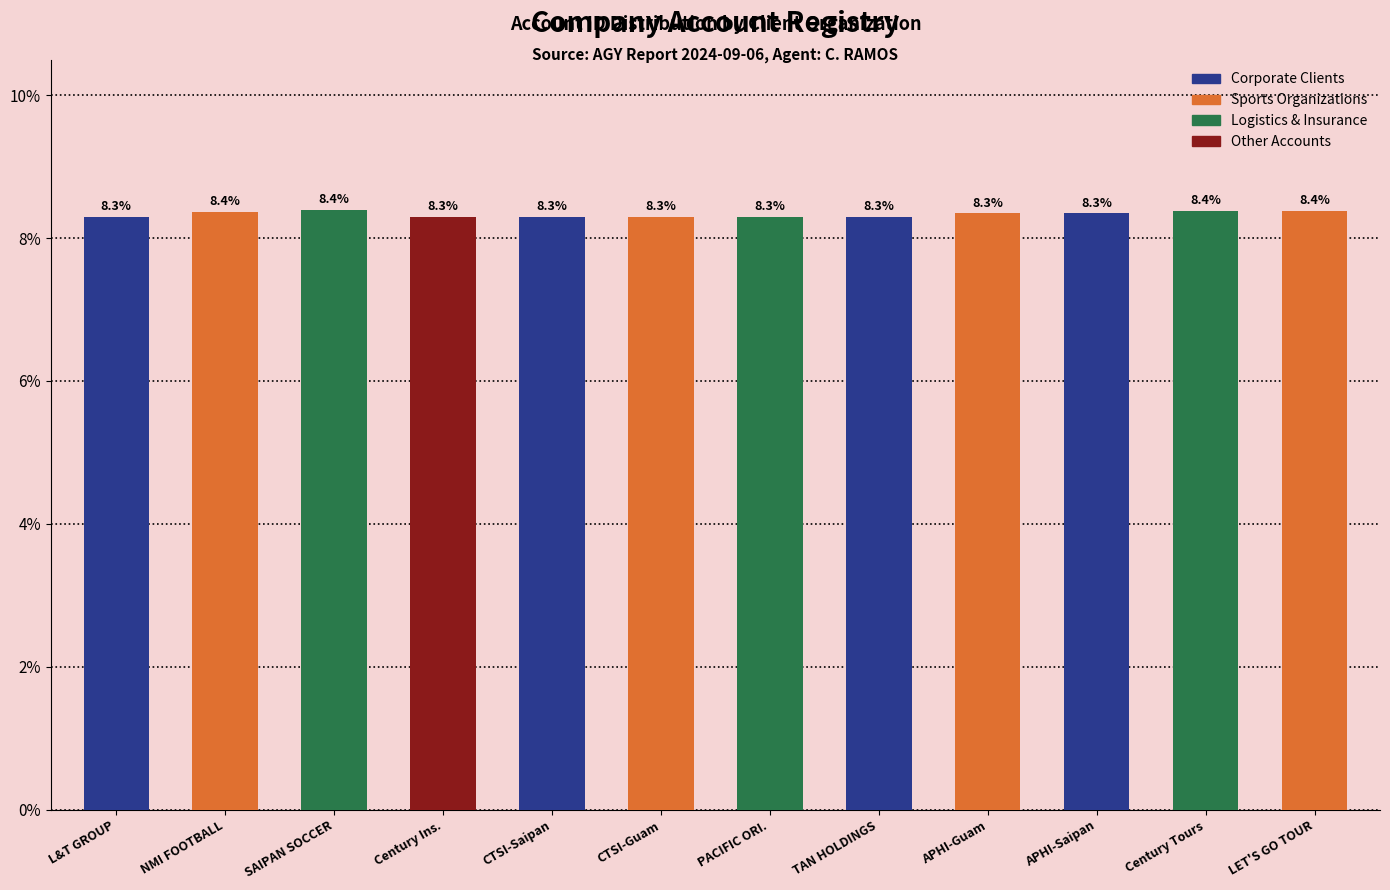

What is the sum of all values?

100.0